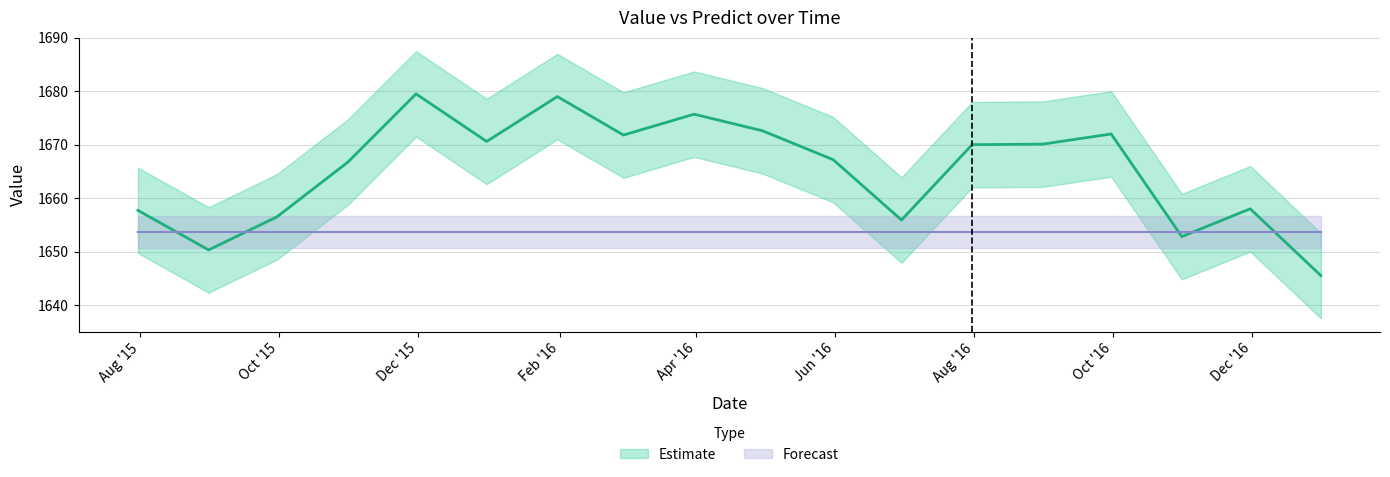

Read the value at 2016-07-31.

1670.0